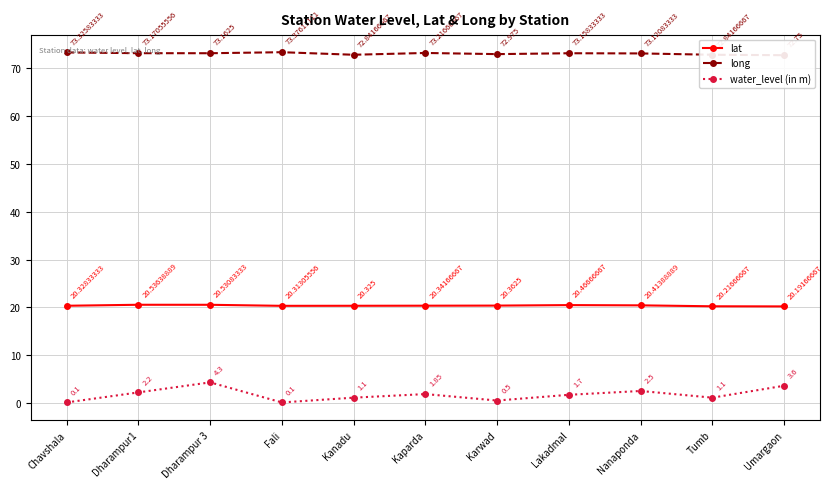

Reading left to right, transcribe all the data shown in this chart.

lat: Chavshala=20.3	Dharampur1=20.5	Dharampur 3=20.5	Fali=20.3	Kanadu=20.3	Kaparda=20.3	Karwad=20.4	Lakadmal=20.5	Nanaponda=20.4	Tumb=20.2	Umargaon=20.2
long: Chavshala=73.3	Dharampur1=73.2	Dharampur 3=73.2	Fali=73.4	Kanadu=72.8	Kaparda=73.2	Karwad=73.0	Lakadmal=73.2	Nanaponda=73.1	Tumb=72.8	Umargaon=72.8
water_level (in m): Chavshala=0.1	Dharampur1=2.2	Dharampur 3=4.3	Fali=0.1	Kanadu=1.1	Kaparda=1.9	Karwad=0.5	Lakadmal=1.7	Nanaponda=2.5	Tumb=1.1	Umargaon=3.6